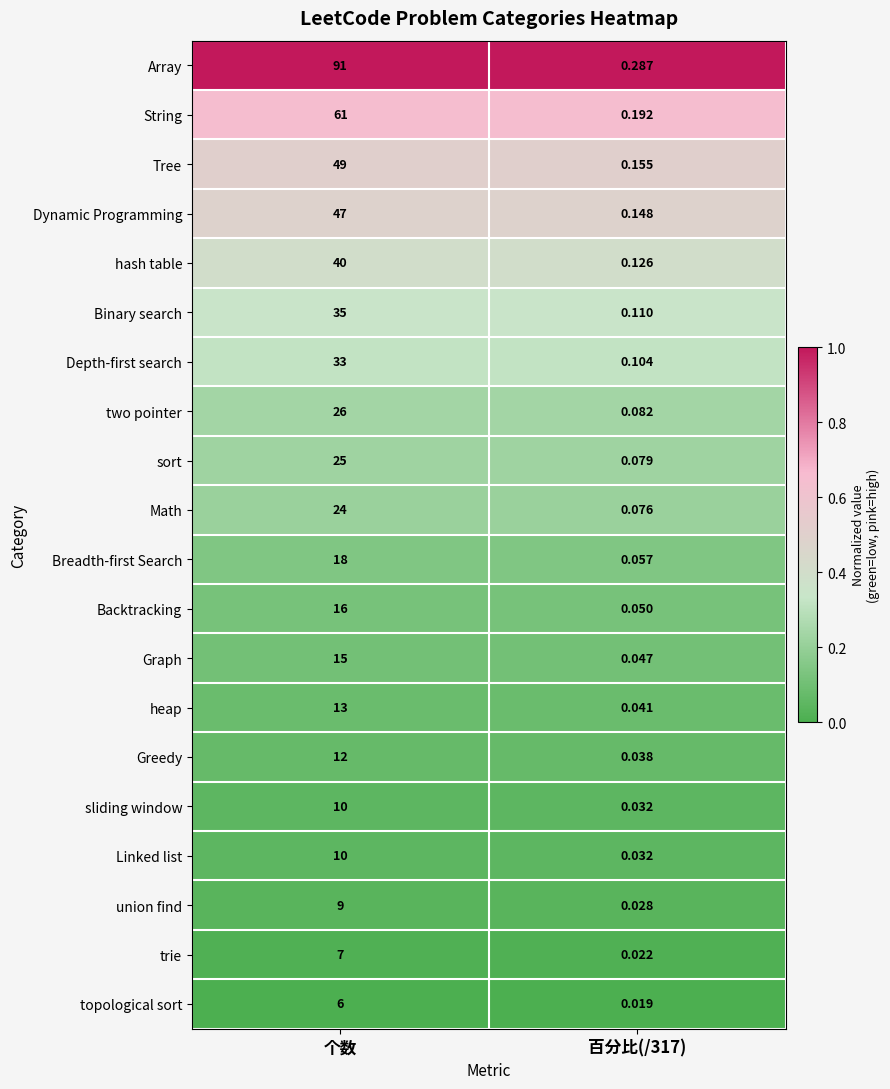

Which series has the widest spread of values?

Array